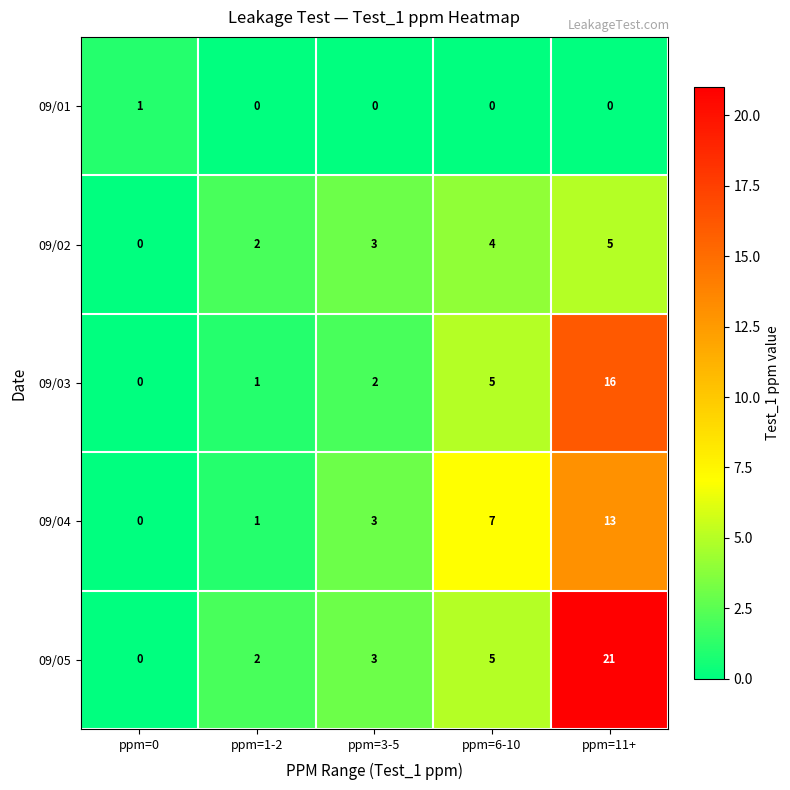

Reading right to left, list all the values displayed in this chart.

09/01: 0	0	0	0	1
09/02: 5	4	3	2	0
09/03: 16	5	2	1	0
09/04: 13	7	3	1	0
09/05: 21	5	3	2	0